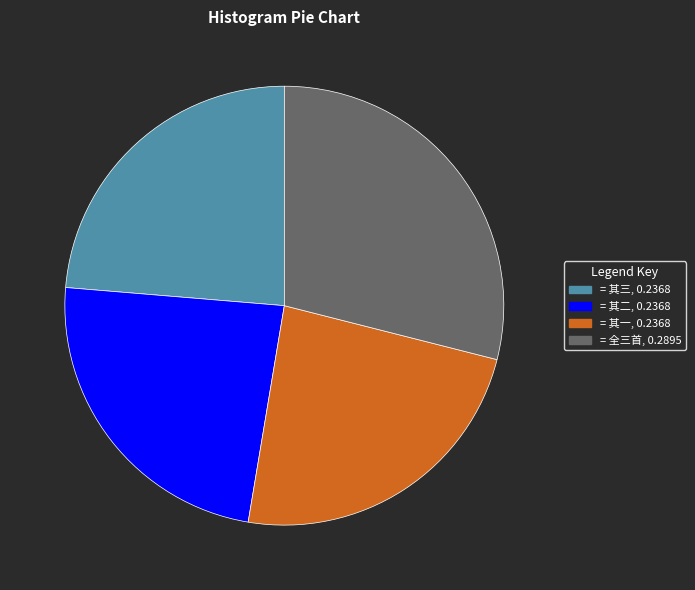

Is there any slice that represents more than half of the pie?

No